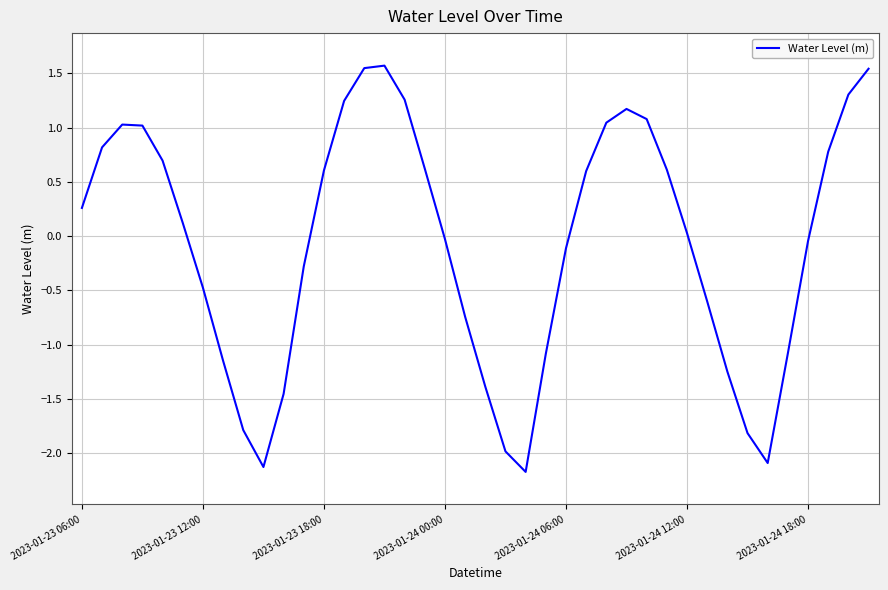

True or false: the data has more than 2 interior local peaks.

True